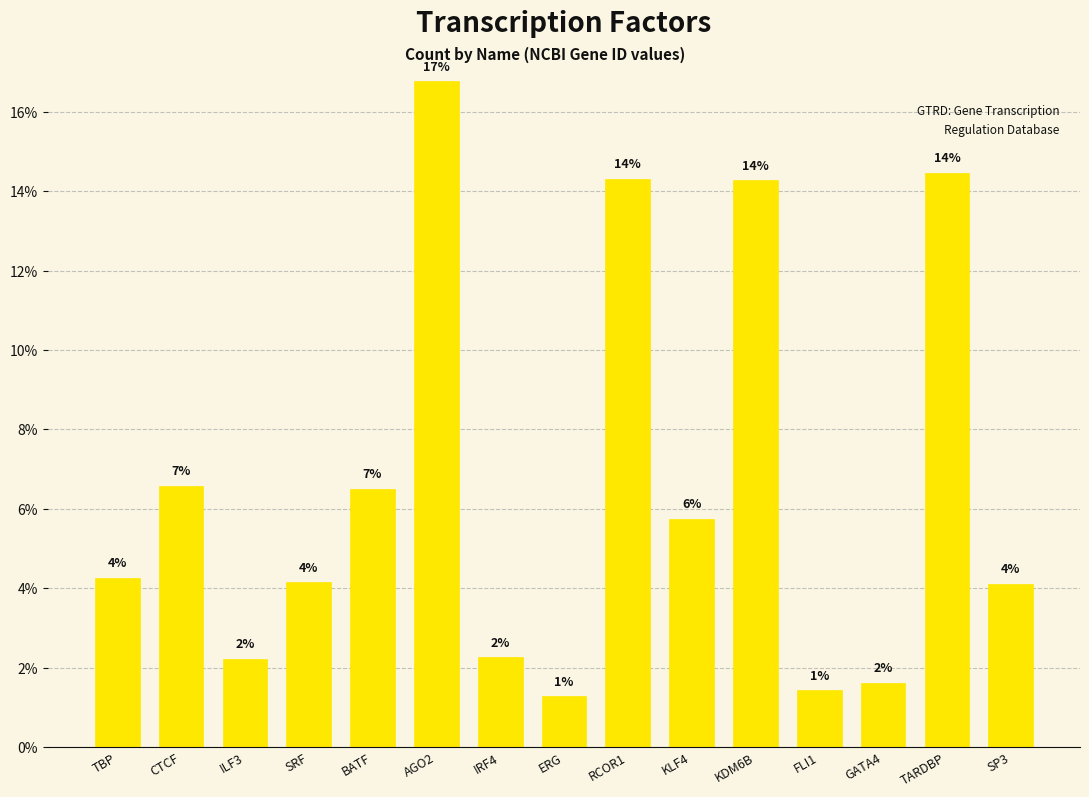

What is the greatest value displayed?

16.8